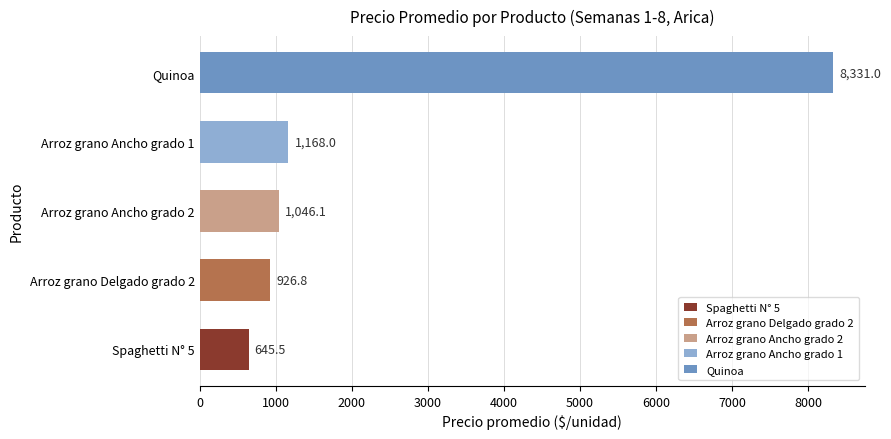

The value at Arroz grano Ancho grado 2 is 254.9. True or false?

False